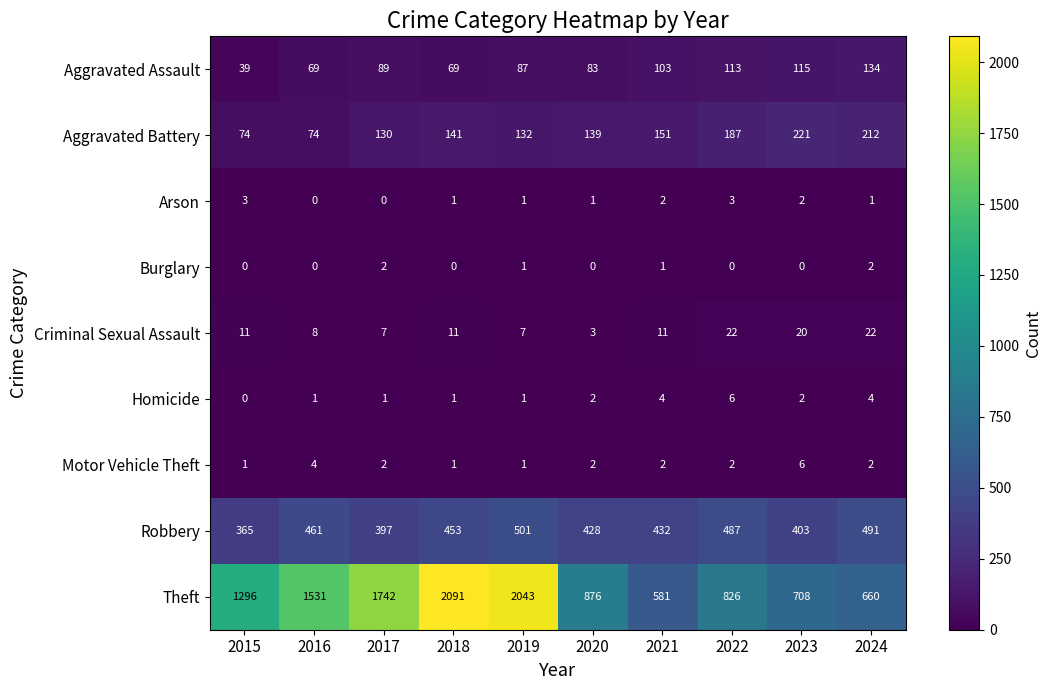

Which series has the widest spread of values?

Theft